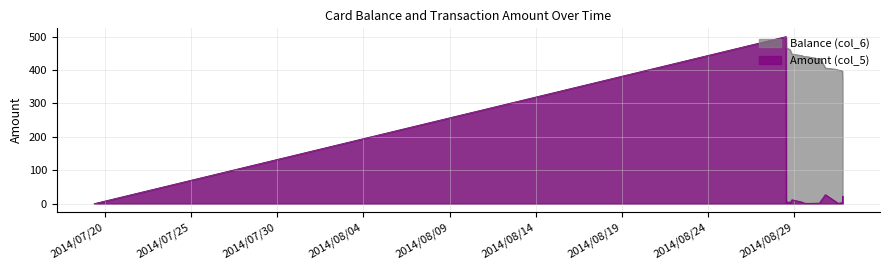

How many distinct data groups are displayed?

2